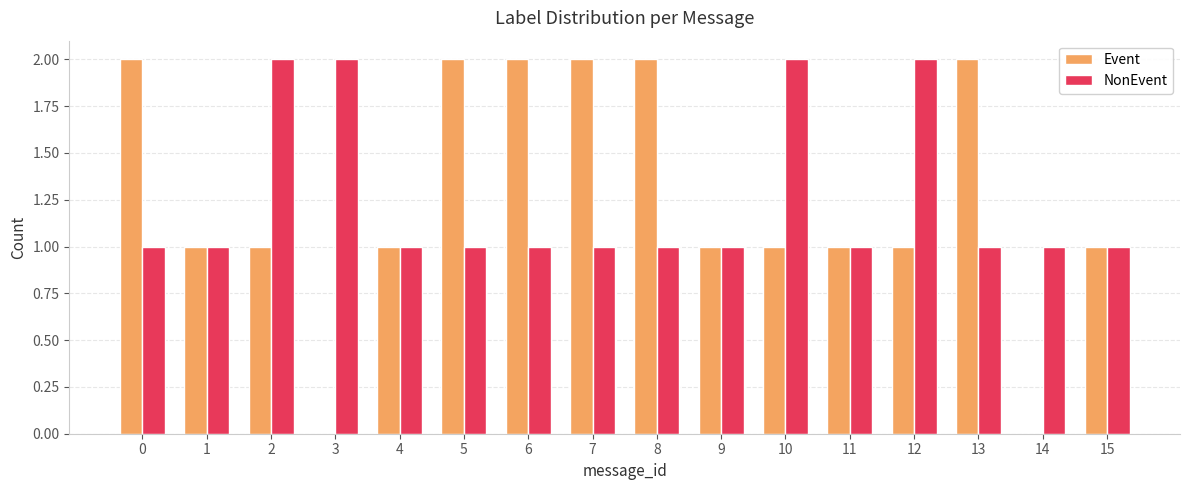

What is the sum of all Event values?

20